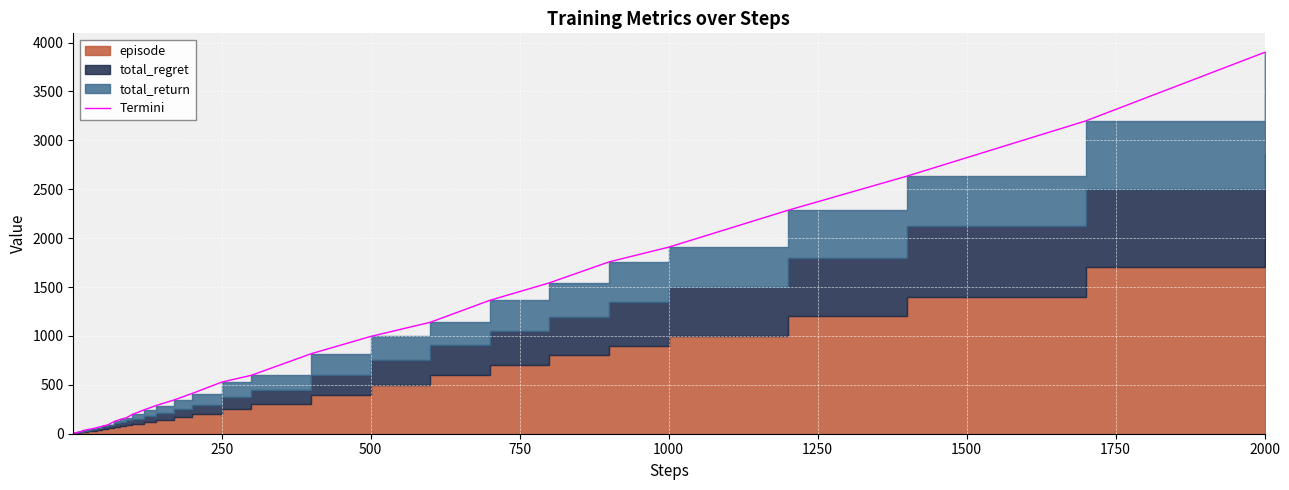

What is the value of the 2nd point from the left?

6.5